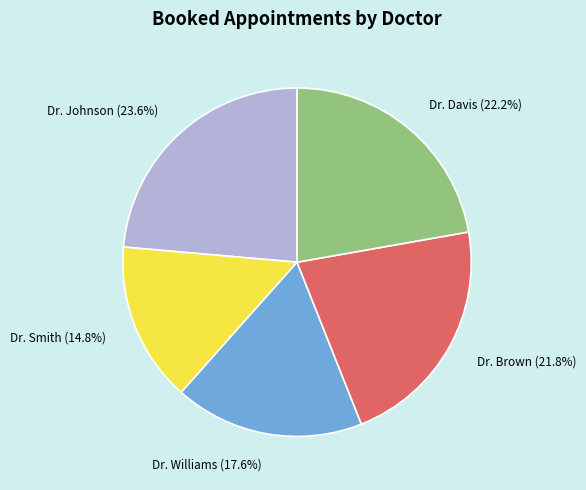

Count the number of slices in the pie.

5